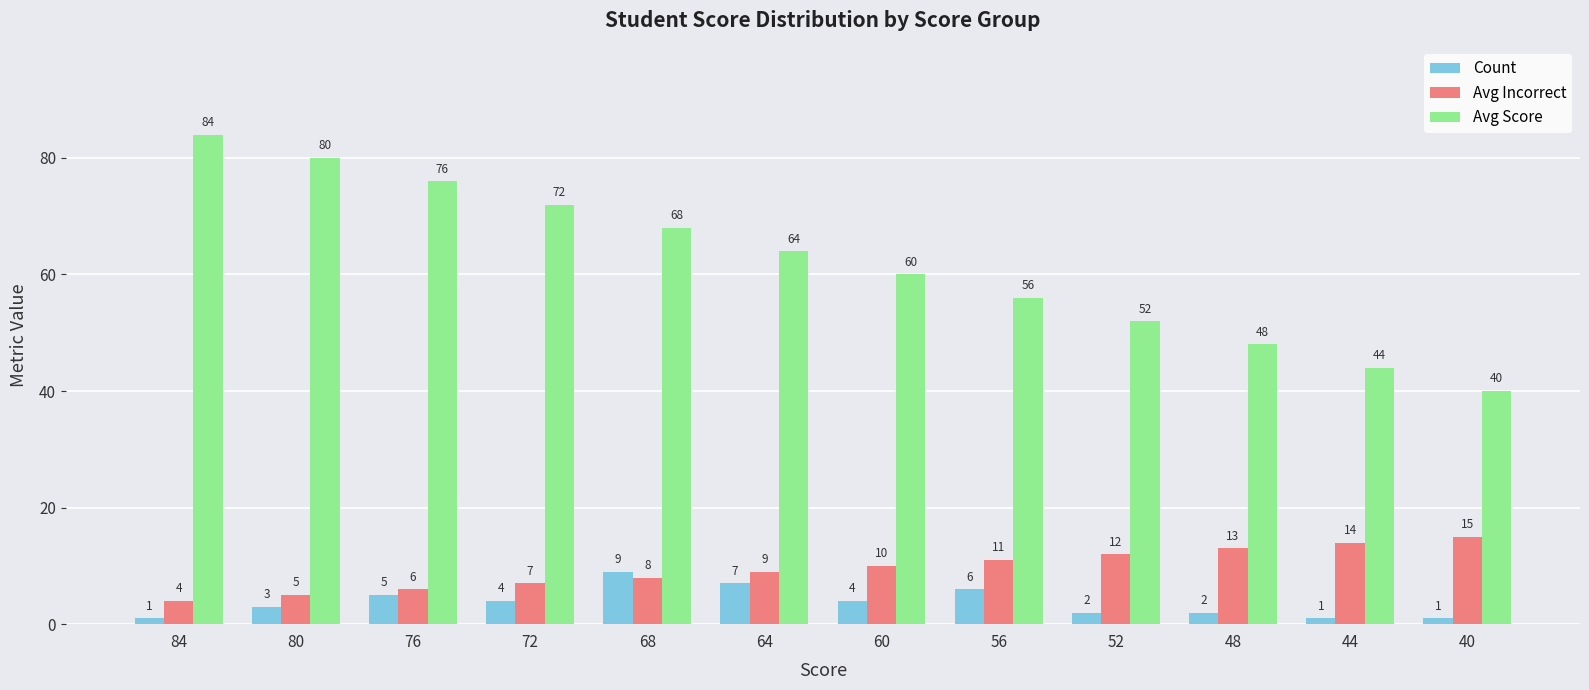

What is the difference between the maximum and minimum values in the Avg Incorrect series?

11